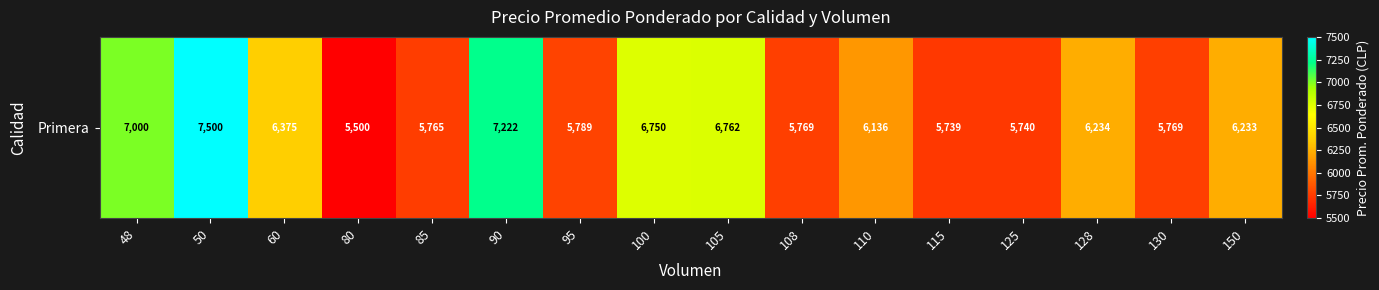

Which label corresponds to the largest value in the chart?

50